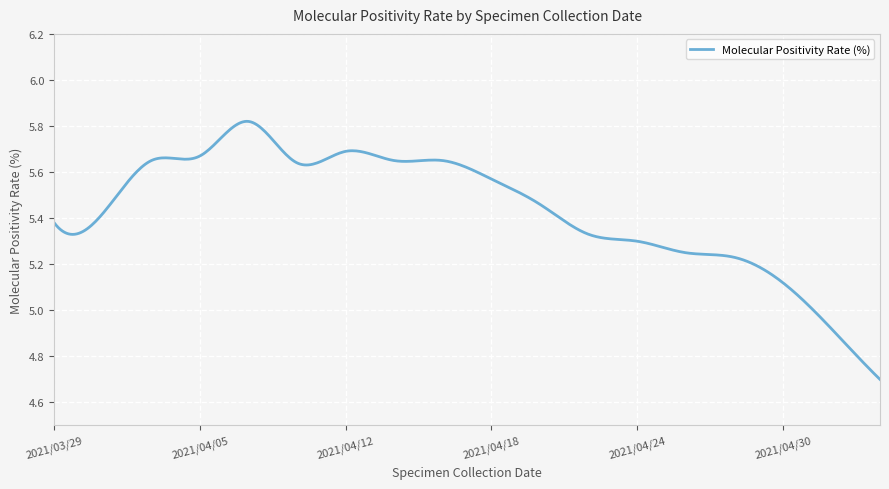

What is the difference between the maximum and minimum values?

1.1